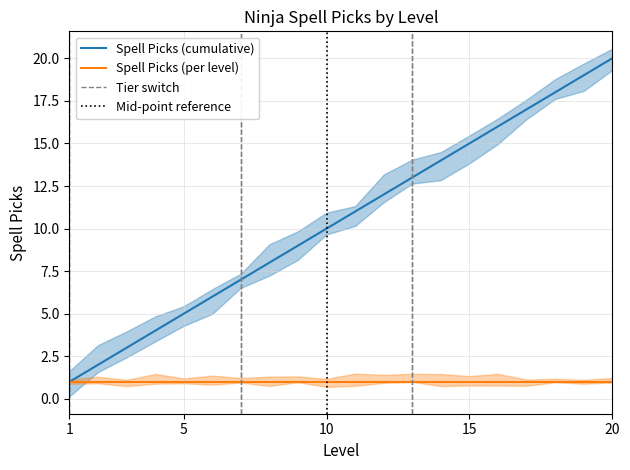

List the series in order of their overall mean, lowest first.

Spell Picks (per level), Spell Picks (cumulative)